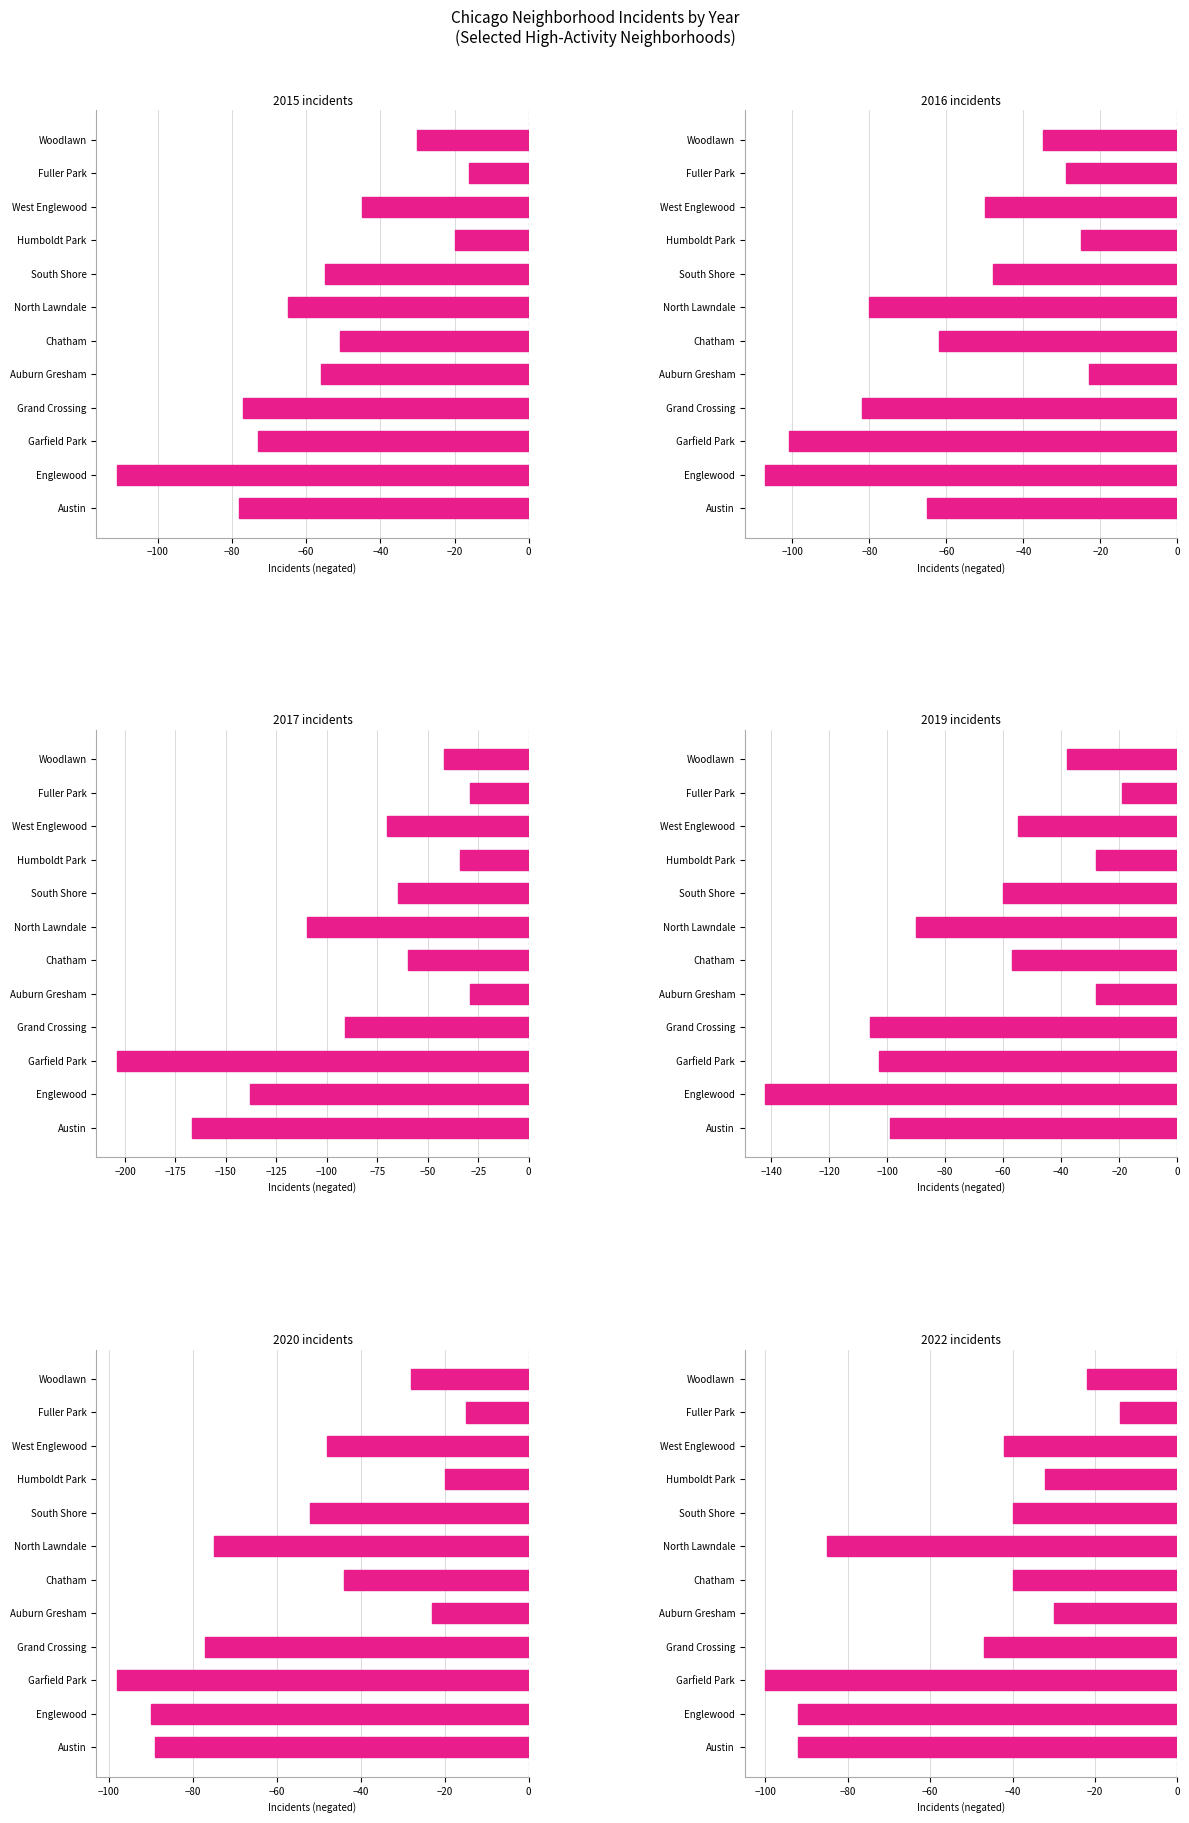

The 2016 series shows -7 at Fuller Park. True or false?

False